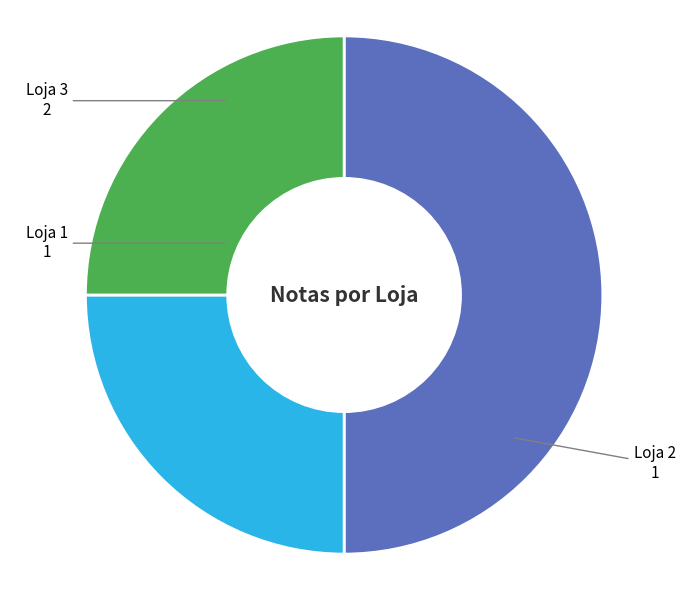

Does any single category account for the majority?

No